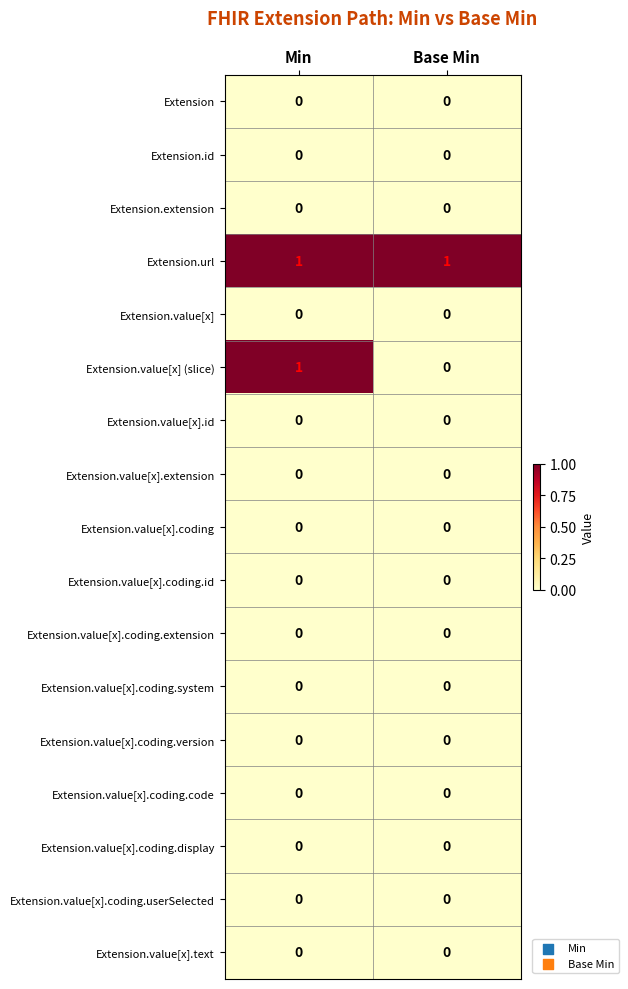

At which category is the sum across all series the highest?

Min